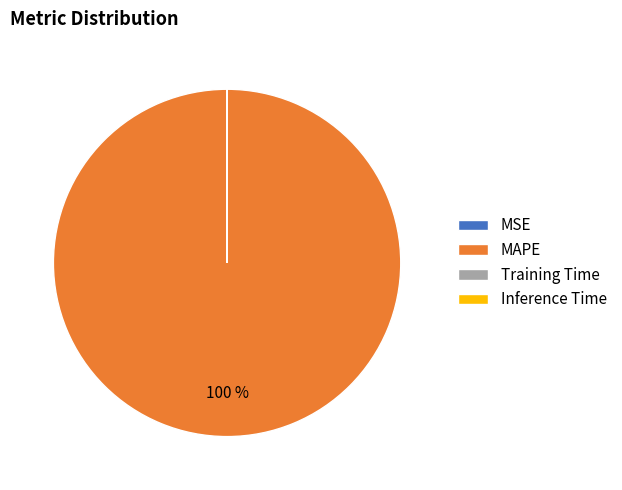

Does MAPE account for over 50% of the chart?

Yes